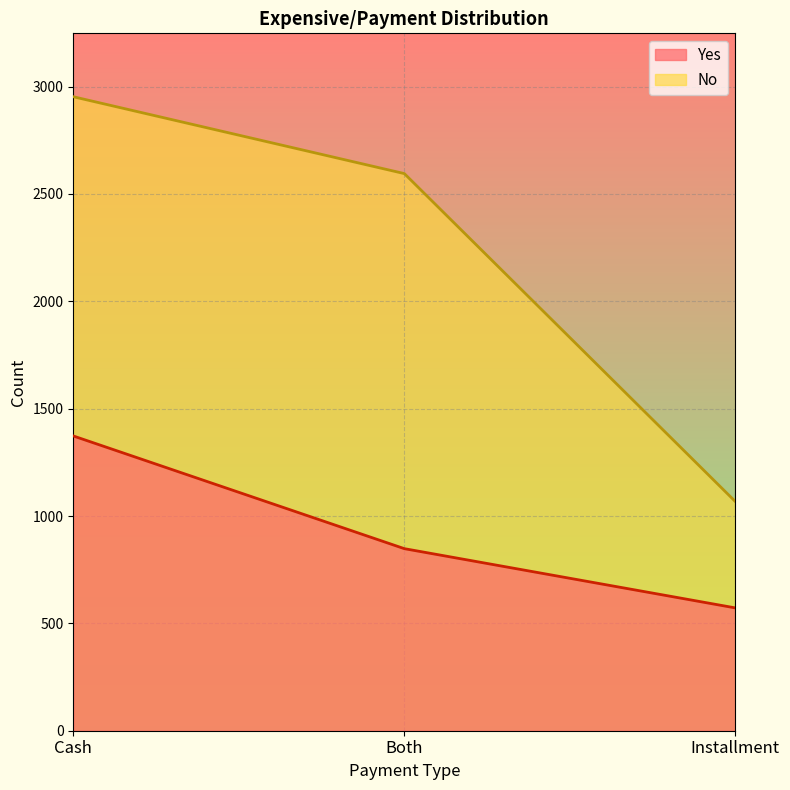

What is the maximum value shown in the chart?

2953